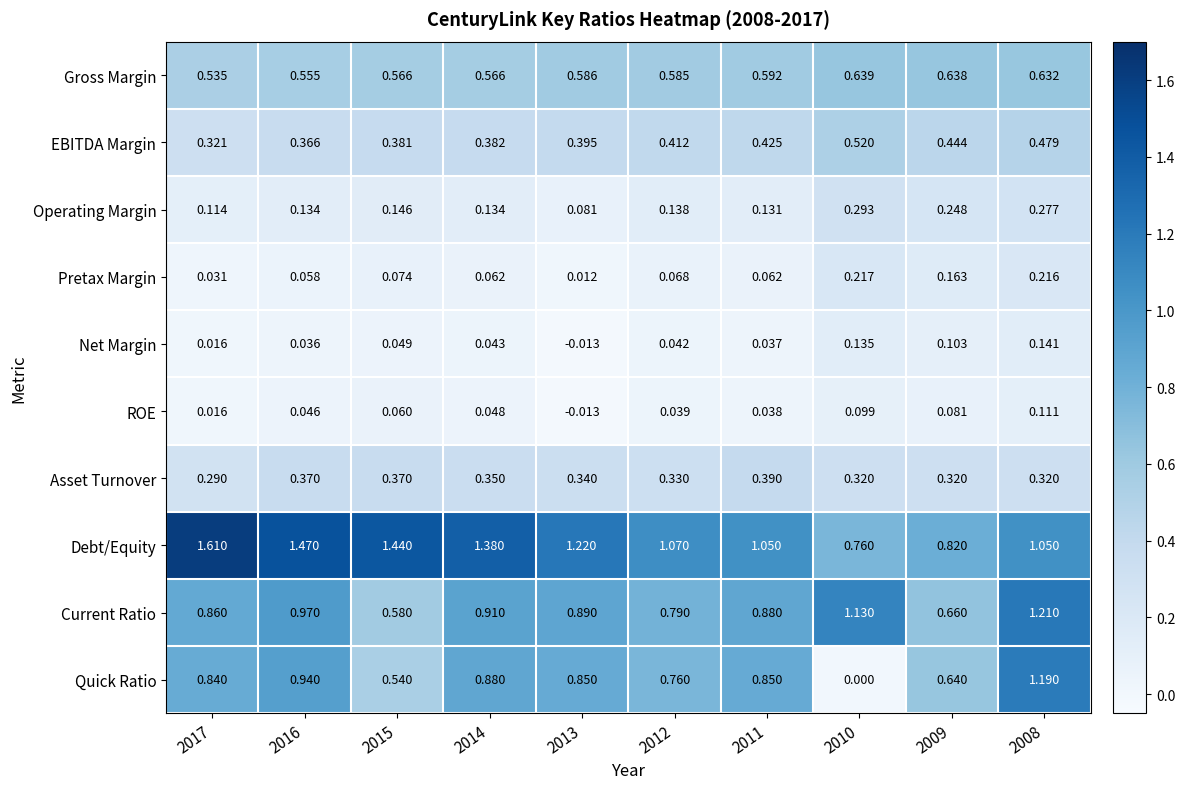

Which series has the largest range (max minus min)?

Quick Ratio